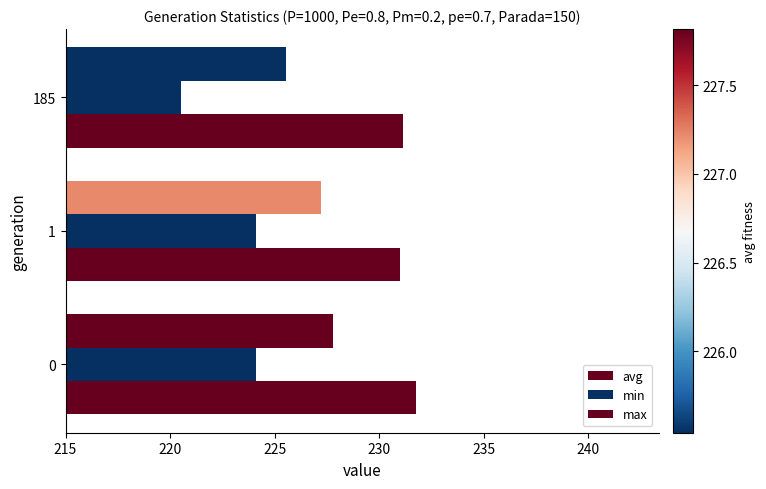

How many data points in min are above 224?

2